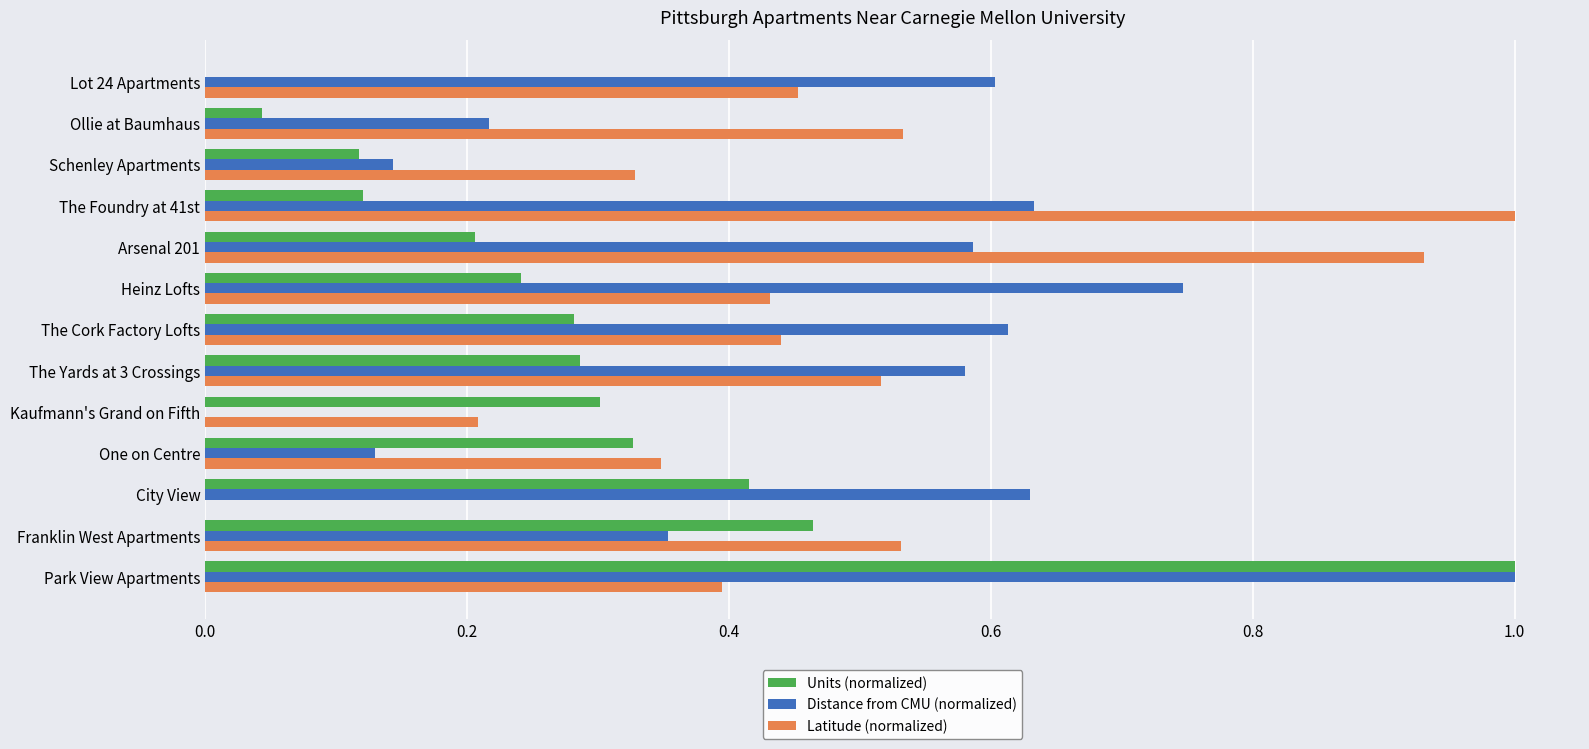

Between Heinz Lofts and Schenley Apartments, which series saw the biggest shift?

Distance from CMU (normalized)